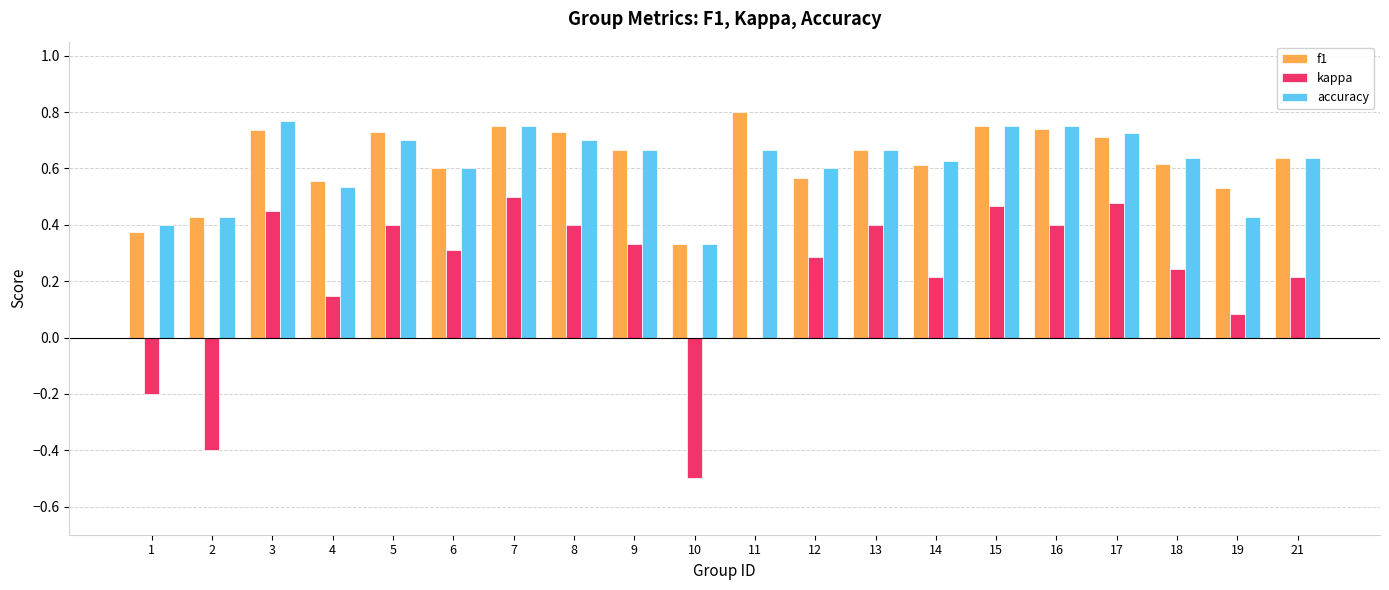

The f1 series shows 0.5 at 19. True or false?

True